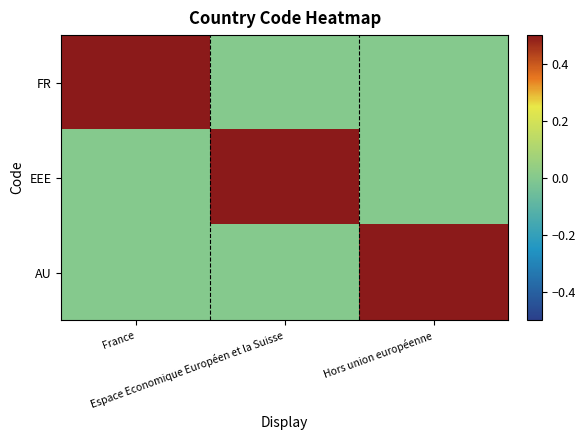

What is the total value across all series at Hors union européenne?

1